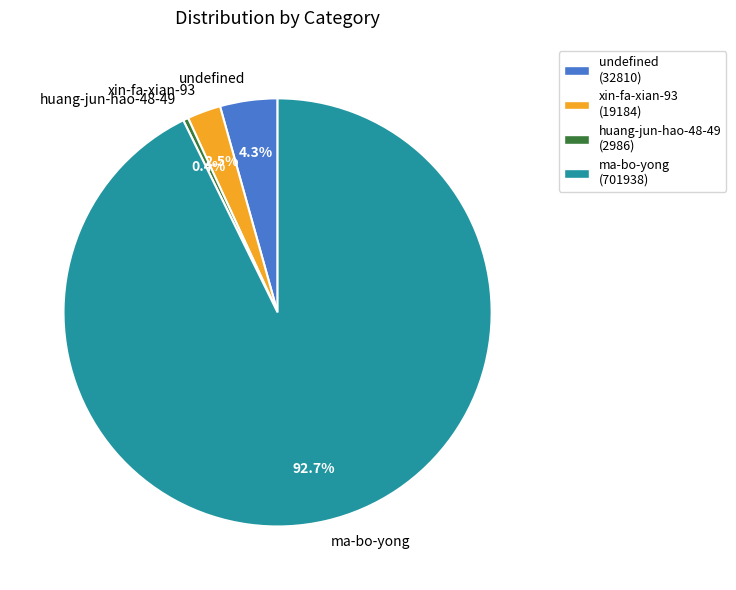

To the nearest percent, what is the difference between the undefined and ma-bo-yong slice percentages?

88%